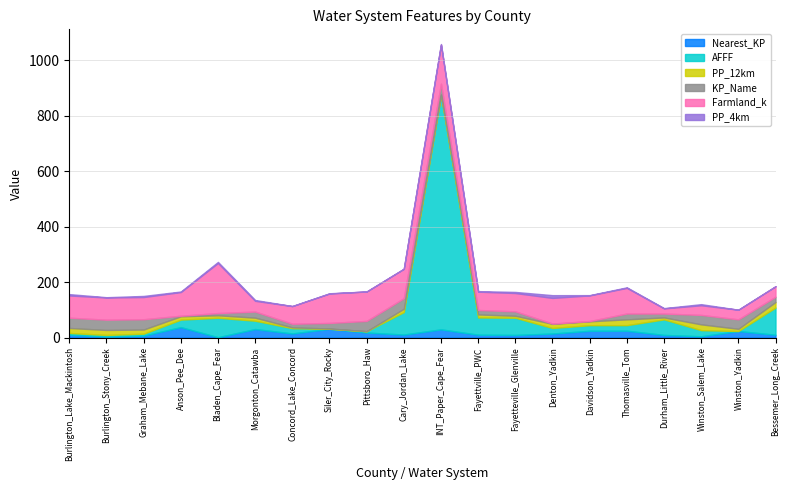

Reading left to right, transcribe all the data shown in this chart.

Nearest_KP: Burlington_Lake_Mackintosh=10.7	Burlington_Stony_Creek=3.5	Graham_Mebane_Lake=7.1	Anson_Pee_Dee=37.7	Bladen_Cape_Fear=1.4	Morgonton_Catawba=30.8	Concord_Lake_Concord=14.9	Siler_City_Rocky=31.8	Pittsboro_Haw=18.1	Cary_Jordan_Lake=11.0	INT_Paper_Cape_Fear=29.6	Fayettville_PWC=10.5	Fayetteville_Glenville=9.6	Denton_Yadkin=14.6	Davidson_Yadkin=24.7	Thomasville_Tom=24.8	Durham_Little_River=9.6	Winston_Salem_Lake=4.7	Winston_Yadkin=23.7	Bessemer_Long_Creek=10.2
AFFF: Burlington_Lake_Mackintosh=6.0	Burlington_Stony_Creek=6.0	Graham_Mebane_Lake=7.0	Anson_Pee_Dee=27.0	Bladen_Cape_Fear=70.0	Morgonton_Catawba=30.0	Concord_Lake_Concord=19.0	Siler_City_Rocky=0.0	Pittsboro_Haw=5.0	Cary_Jordan_Lake=81.0	INT_Paper_Cape_Fear=844.0	Fayettville_PWC=62.0	Fayetteville_Glenville=62.0	Denton_Yadkin=20.0	Davidson_Yadkin=20.0	Thomasville_Tom=20.0	Durham_Little_River=56.0	Winston_Salem_Lake=22.0	Winston_Yadkin=0.0	Bessemer_Long_Creek=98.0
PP_12km: Burlington_Lake_Mackintosh=18.0	Burlington_Stony_Creek=18.0	Graham_Mebane_Lake=15.0	Anson_Pee_Dee=12.0	Bladen_Cape_Fear=9.0	Morgonton_Catawba=11.0	Concord_Lake_Concord=3.0	Siler_City_Rocky=1.0	Pittsboro_Haw=0.0	Cary_Jordan_Lake=12.0	INT_Paper_Cape_Fear=2.0	Fayettville_PWC=11.0	Fayetteville_Glenville=7.0	Denton_Yadkin=15.0	Davidson_Yadkin=14.0	Thomasville_Tom=21.0	Durham_Little_River=7.0	Winston_Salem_Lake=21.0	Winston_Yadkin=8.0	Bessemer_Long_Creek=20.0
KP_Name: Burlington_Lake_Mackintosh=37.0	Burlington_Stony_Creek=37.0	Graham_Mebane_Lake=37.0	Anson_Pee_Dee=2.0	Bladen_Cape_Fear=8.0	Morgonton_Catawba=22.0	Concord_Lake_Concord=13.0	Siler_City_Rocky=20.0	Pittsboro_Haw=37.0	Cary_Jordan_Lake=38.0	INT_Paper_Cape_Fear=39.0	Fayettville_PWC=16.0	Fayetteville_Glenville=16.0	Denton_Yadkin=1.0	Davidson_Yadkin=1.0	Thomasville_Tom=21.0	Durham_Little_River=14.0	Winston_Salem_Lake=34.0	Winston_Yadkin=34.0	Bessemer_Long_Creek=19.0
Farmland_k: Burlington_Lake_Mackintosh=80.0	Burlington_Stony_Creek=80.0	Graham_Mebane_Lake=80.0	Anson_Pee_Dee=85.3	Bladen_Cape_Fear=180.3	Morgonton_Catawba=38.6	Concord_Lake_Concord=63.7	Siler_City_Rocky=106.0	Pittsboro_Haw=106.0	Cary_Jordan_Lake=106.0	INT_Paper_Cape_Fear=141.1	Fayettville_PWC=66.0	Fayetteville_Glenville=66.0	Denton_Yadkin=92.4	Davidson_Yadkin=92.4	Thomasville_Tom=92.4	Durham_Little_River=18.6	Winston_Salem_Lake=34.8	Winston_Yadkin=34.8	Bessemer_Long_Creek=37.7
PP_4km: Burlington_Lake_Mackintosh=5.0	Burlington_Stony_Creek=1.0	Graham_Mebane_Lake=4.0	Anson_Pee_Dee=2.0	Bladen_Cape_Fear=4.0	Morgonton_Catawba=3.0	Concord_Lake_Concord=0.0	Siler_City_Rocky=1.0	Pittsboro_Haw=0.0	Cary_Jordan_Lake=0.0	INT_Paper_Cape_Fear=2.0	Fayettville_PWC=2.0	Fayetteville_Glenville=4.0	Denton_Yadkin=10.0	Davidson_Yadkin=1.0	Thomasville_Tom=2.0	Durham_Little_River=1.0	Winston_Salem_Lake=4.0	Winston_Yadkin=0.0	Bessemer_Long_Creek=0.0